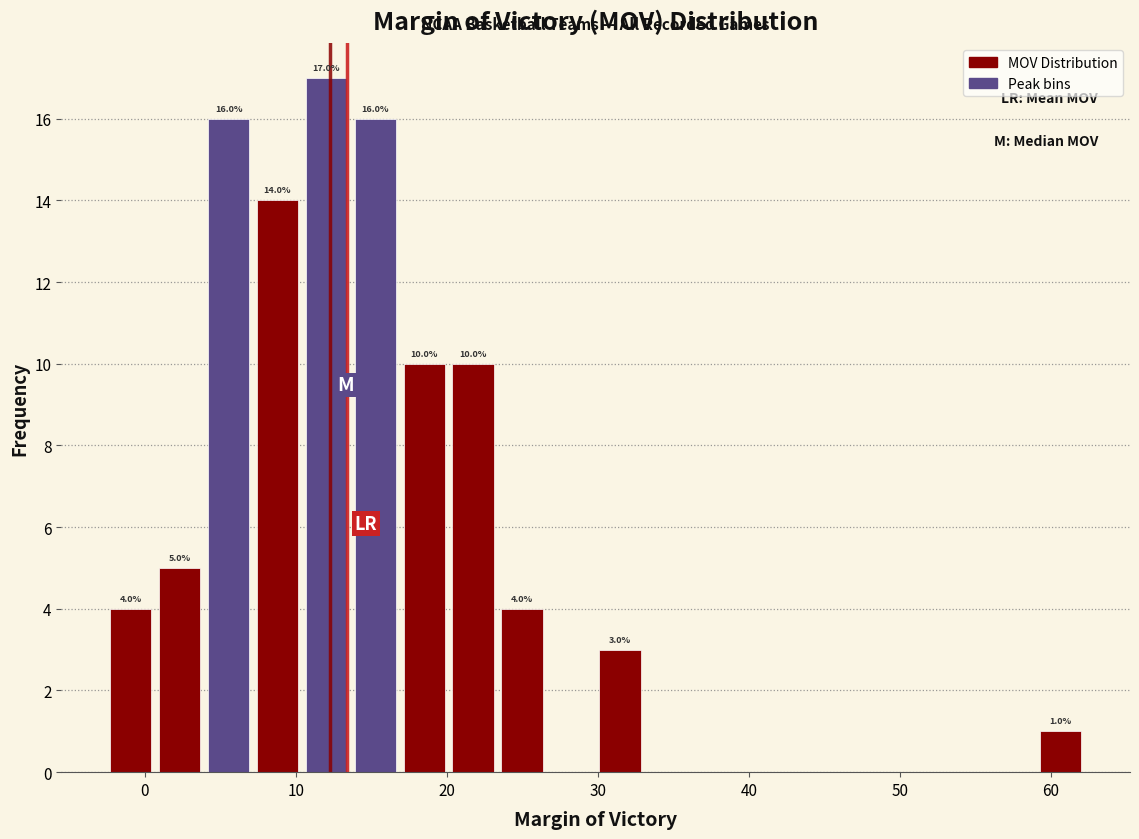

Read against the x-axis, roughly where is the centre of the tallest bar?

12